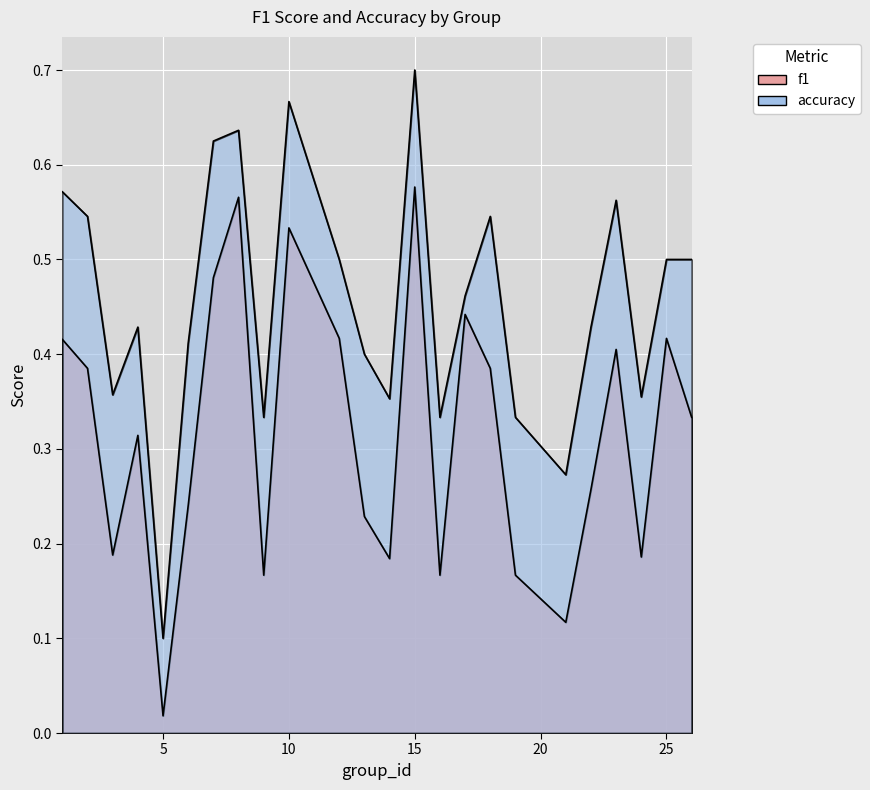

List the series in order of their peak value, lowest first.

f1, accuracy